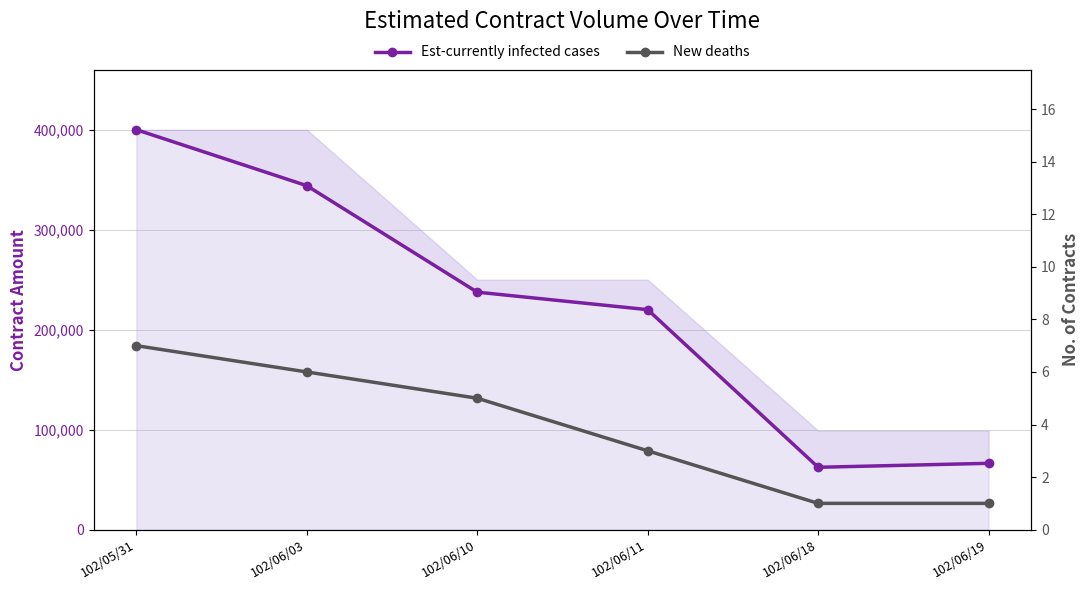

Reading left to right, extract all data points from this chart.

Est-currently infected cases: 102/05/31=400000	102/06/03=344000	102/06/10=237500	102/06/11=220000	102/06/18=62370	102/06/19=66330
New deaths: 102/05/31=7	102/06/03=6	102/06/10=5	102/06/11=3	102/06/18=1	102/06/19=1